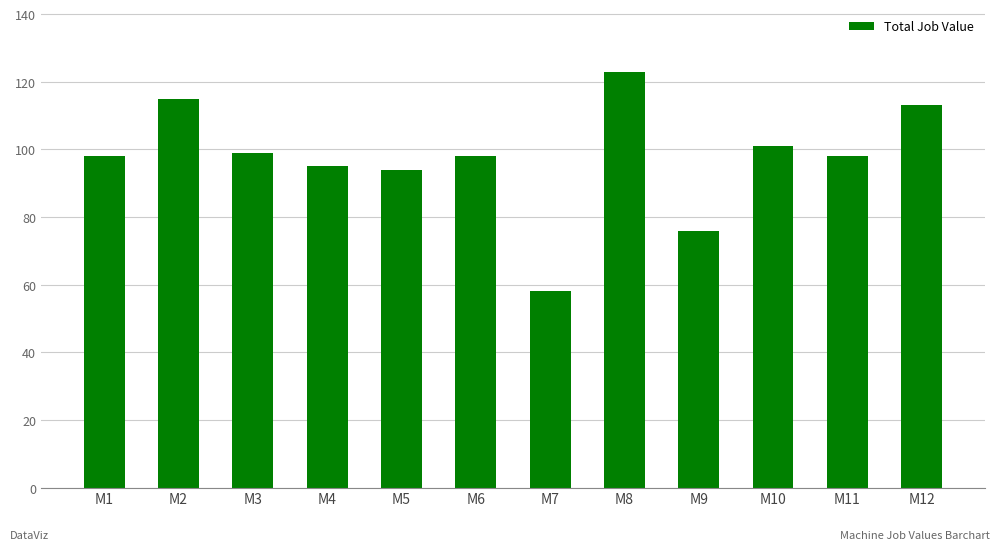

What is the approximate value at M5?

94